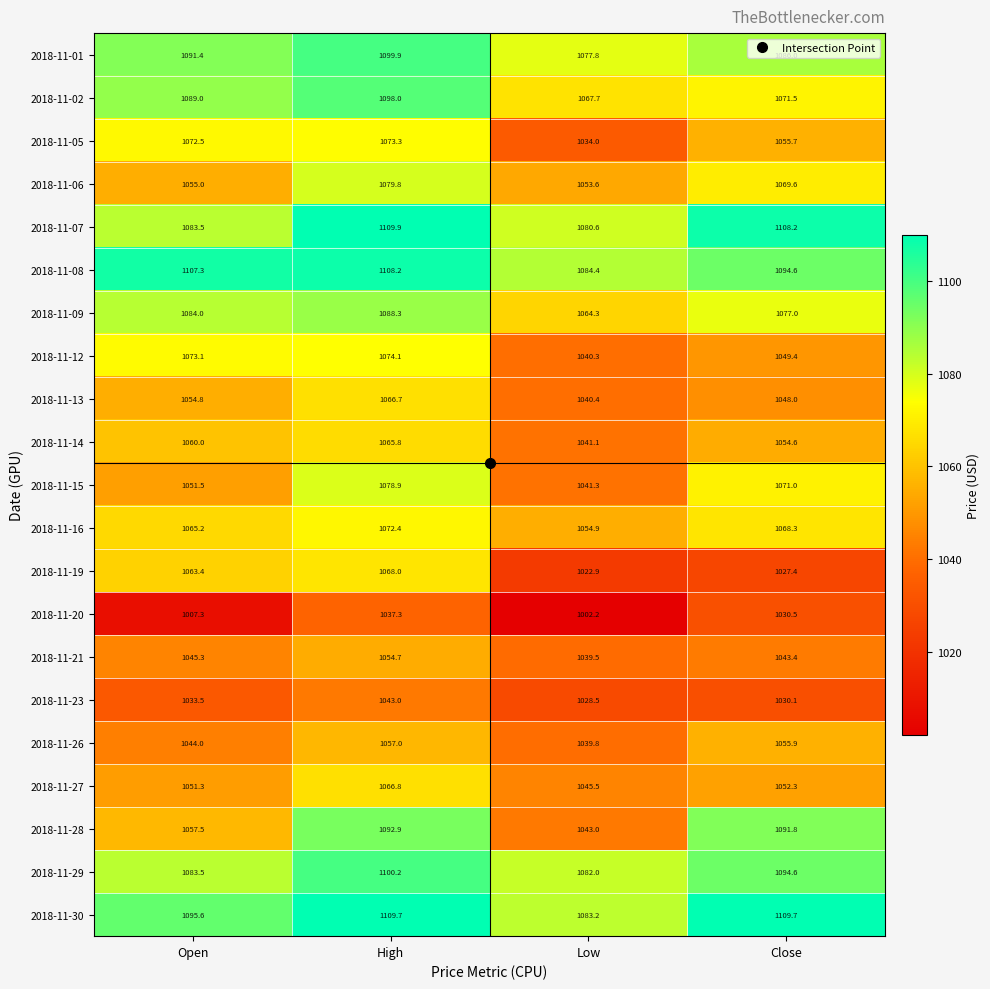

What is the maximum value shown in the chart?

1109.9